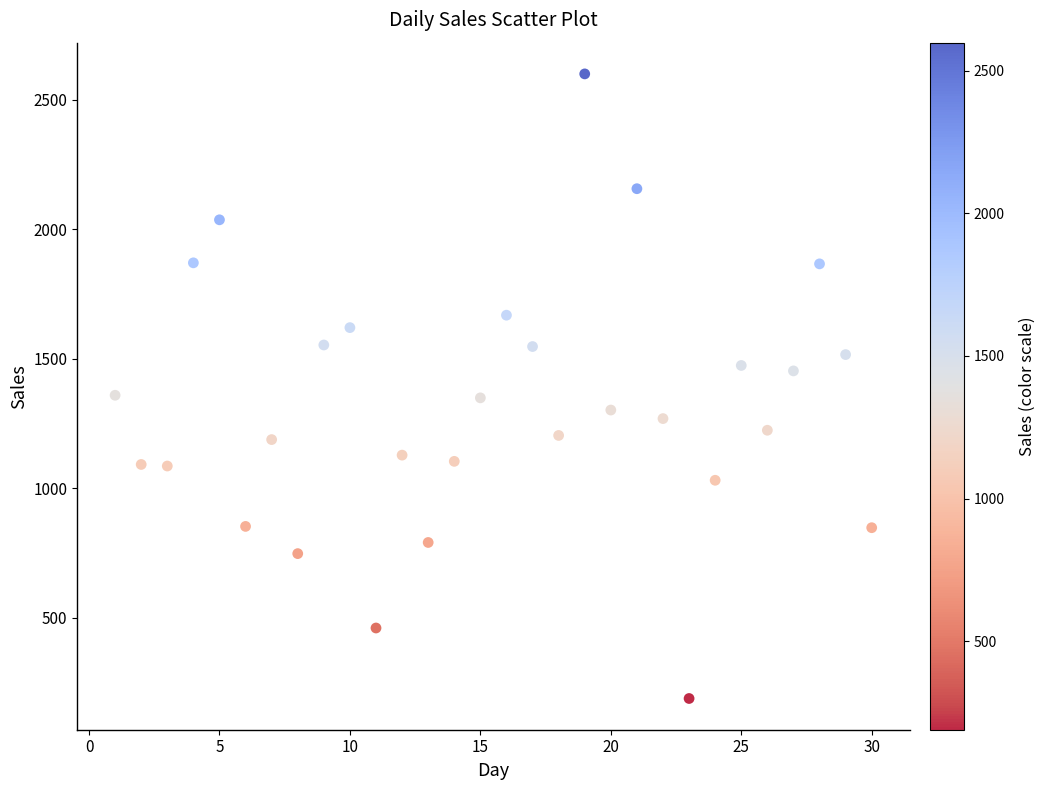

What is the range of X values (max minus min)?

29